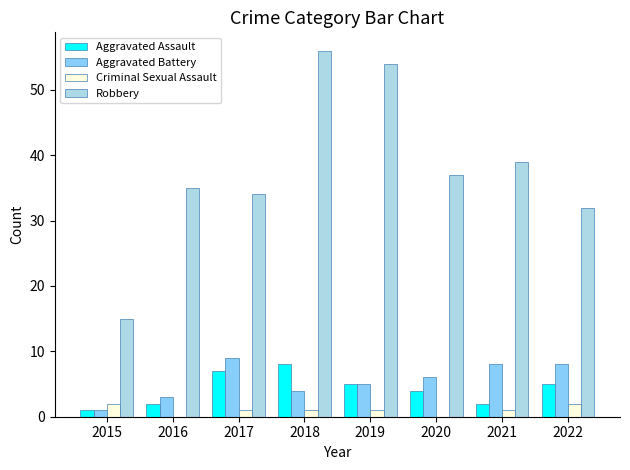

Which series has the largest total across all categories?

Robbery